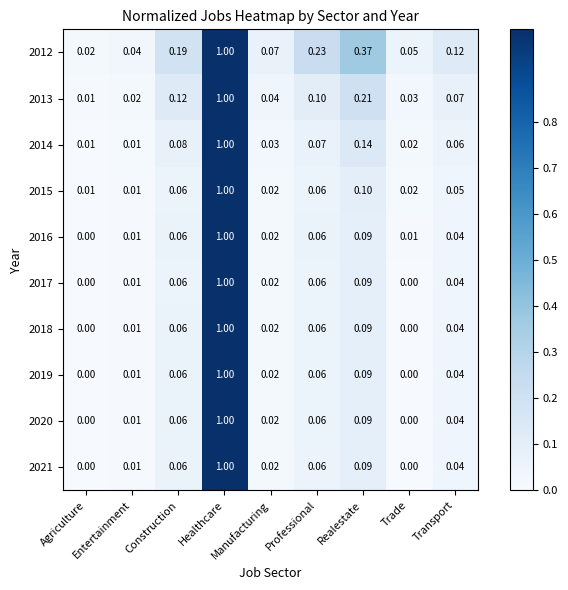

What is the total value across all series at Entertainment?

0.1